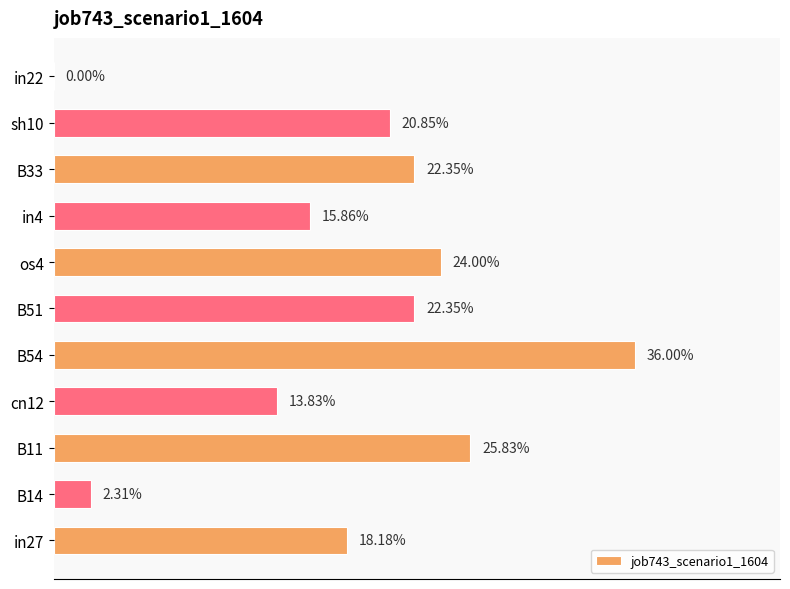

Are the bars horizontal?

Yes